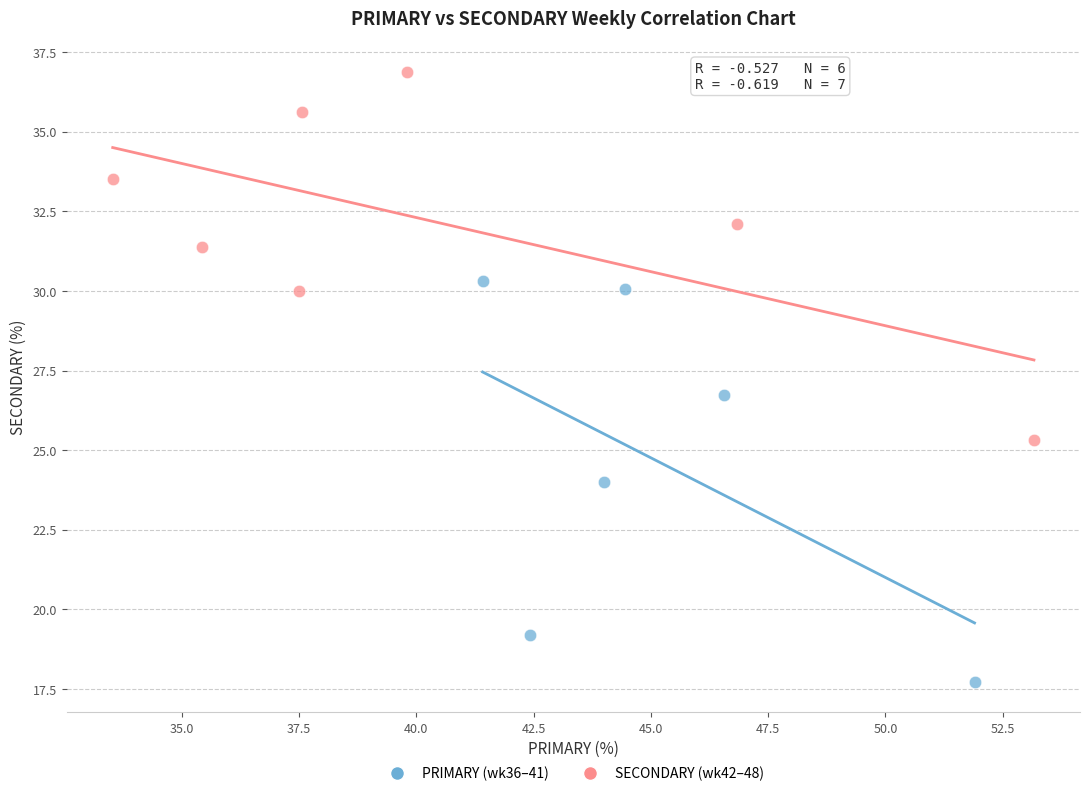

Which series contains the lowest Y value?

PRIMARY (wk36–41)